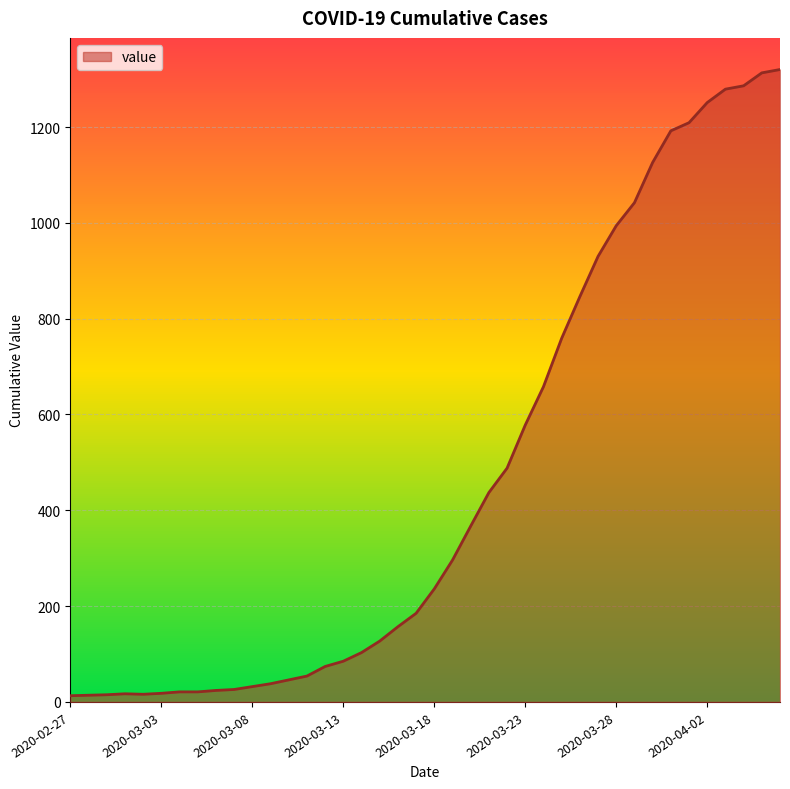

What is the greatest value displayed?

1320